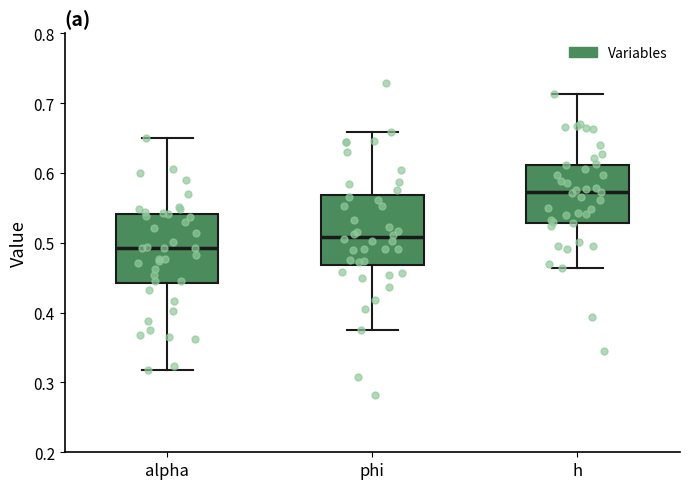

Reading left to right, transcribe this box plot: for each box, give where its median line is, the range the box spans, and where its two whiskers end, as read against the y-axis. The values are not printed on the chart, so give them approximately, as read against the axis.

alpha: median 0.49, box 0.44 to 0.54, whiskers 0.32 to 0.65
phi: median 0.51, box 0.47 to 0.57, whiskers 0.37 to 0.66
h: median 0.57, box 0.53 to 0.61, whiskers 0.46 to 0.71